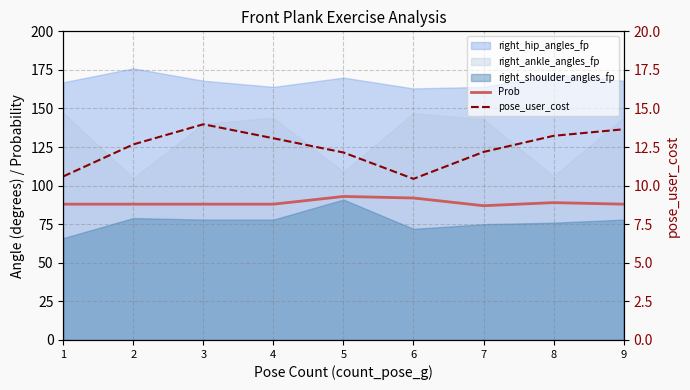

What is the average value of the pose_user_cost series?

12.4